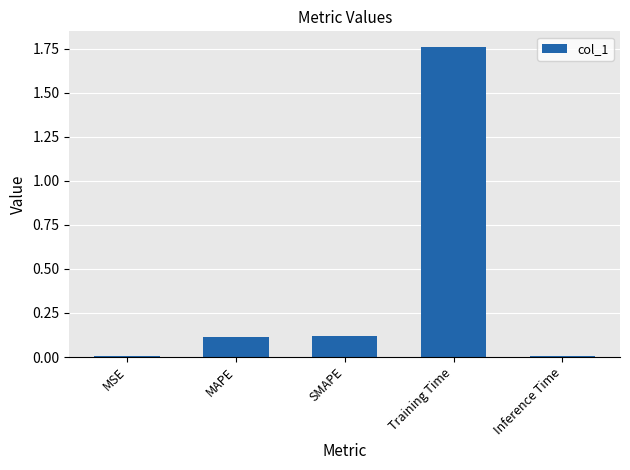

What is the sum of all values?

2.0